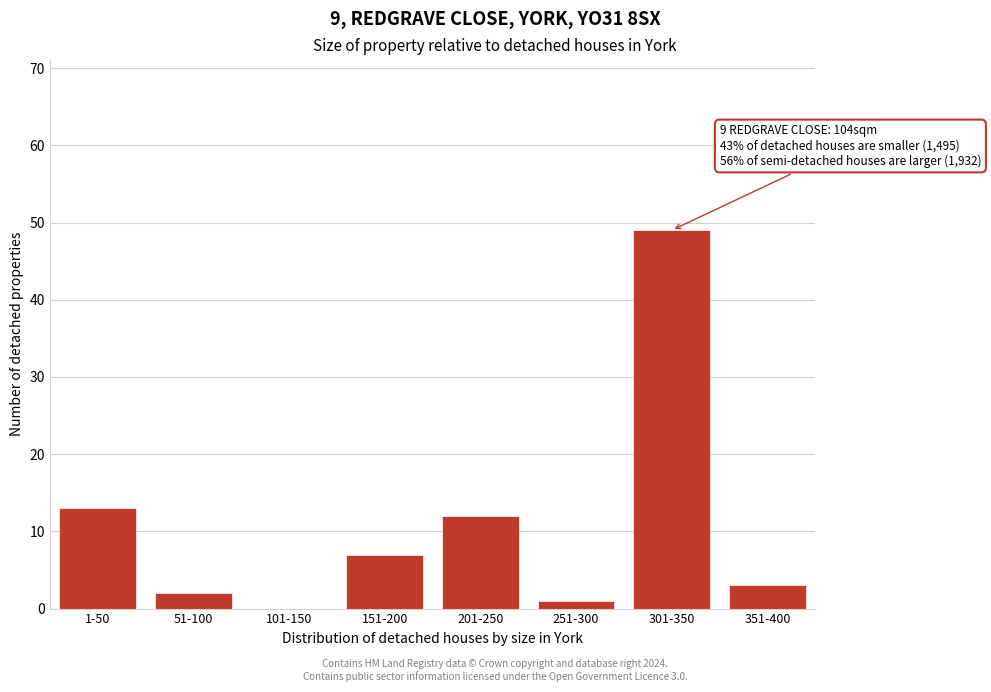

Reading left to right, list all the values displayed in this chart.

1-50=13	51-100=2	101-150=0	151-200=7	201-250=12	251-300=1	301-350=49	351-400=3